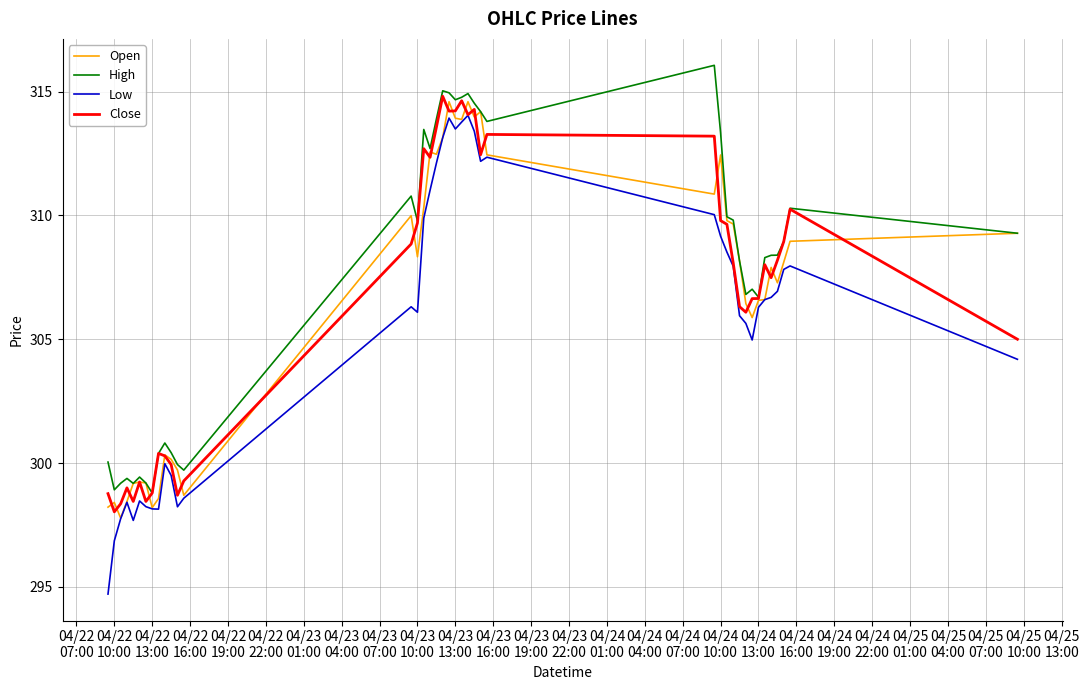

What is the greatest value displayed?

316.1